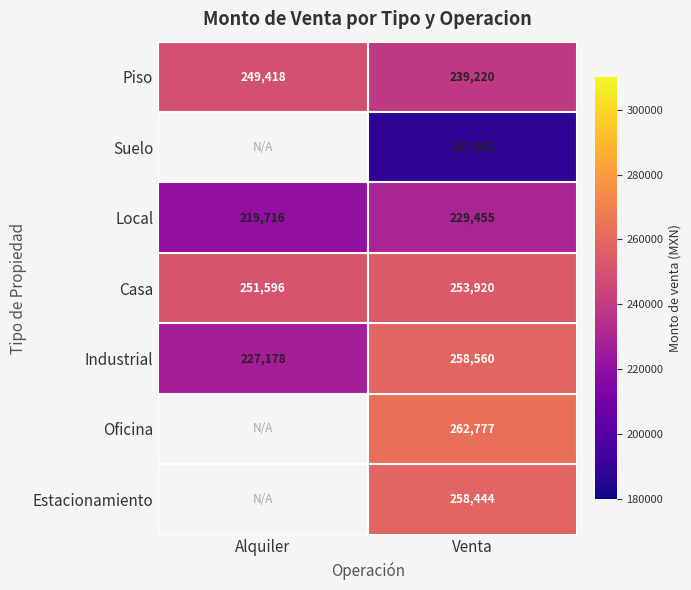

At which category is the sum across all series the highest?

Venta